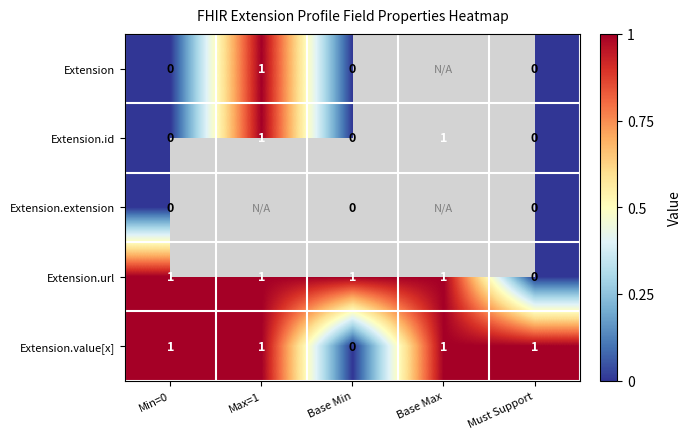

The value of Extension.url at Base Max is 1. True or false?

True